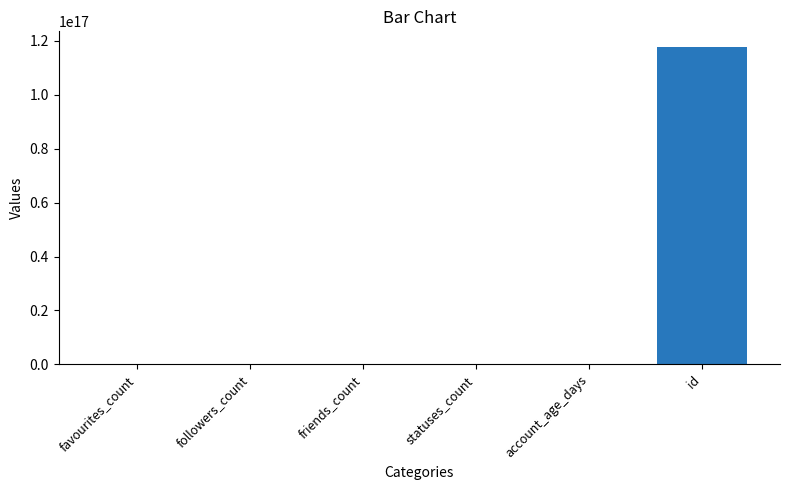

Is it true that the value at id is 117659042009188992.0?

True